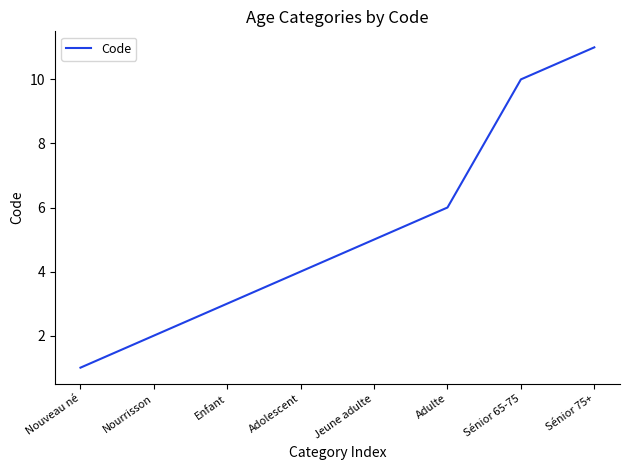

Reading right to left, what are all the values shown in this chart?

11	10	6	5	4	3	2	1